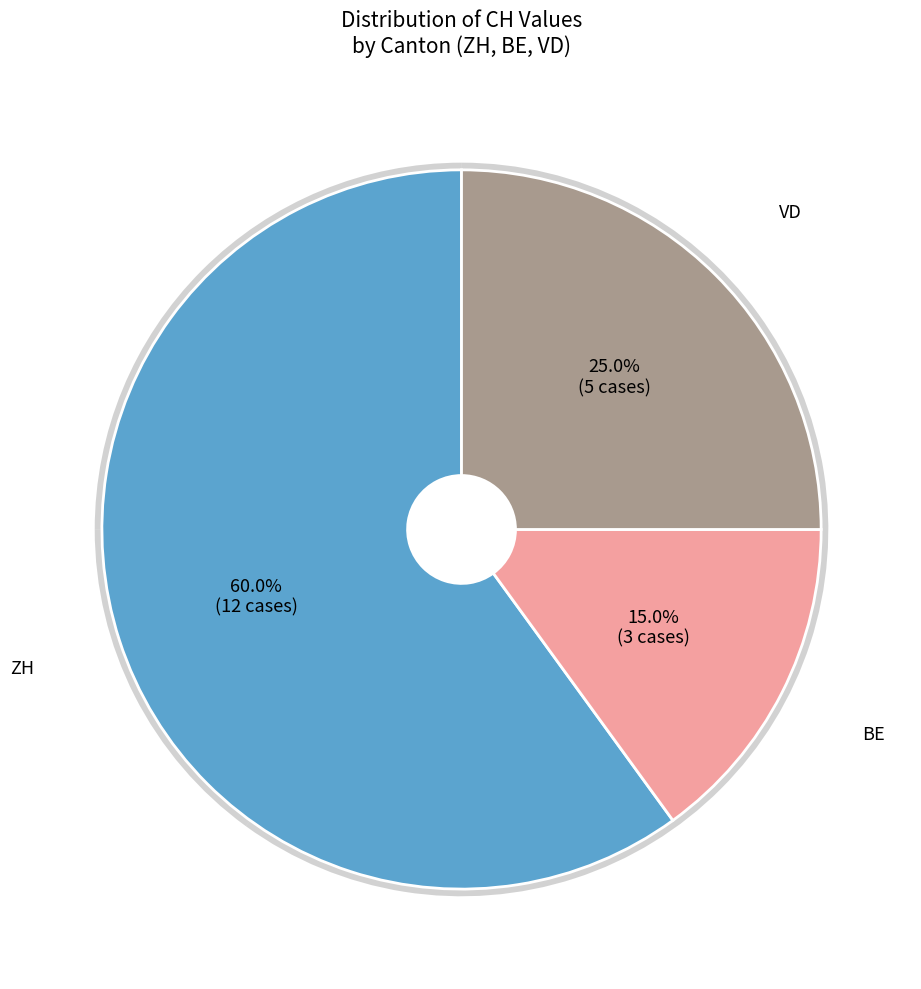

What is the majority slice?

ZH